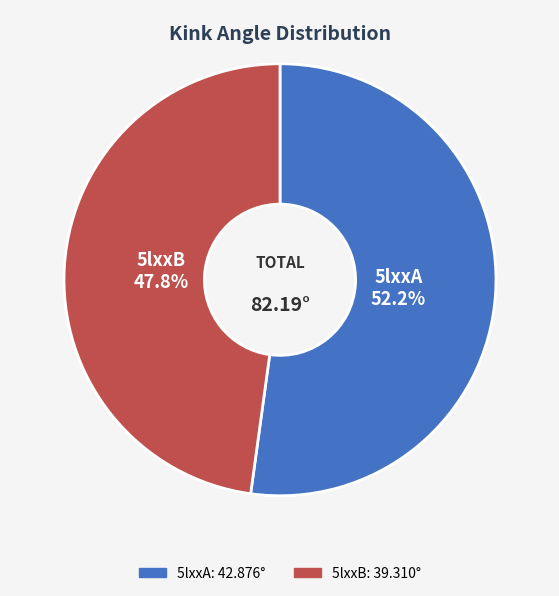

Approximately how many times larger is the value at 5lxxB compared to 5lxxA?

0.9